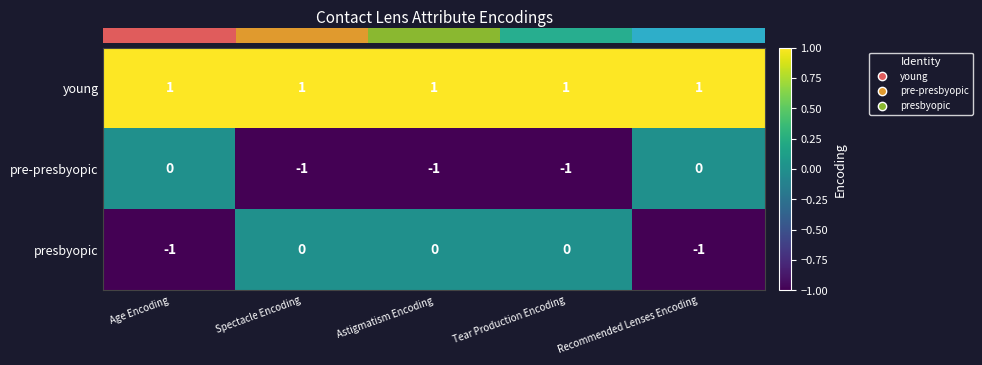

Reading right to left, what are all the values shown in this chart?

young: 1	1	1	1	1
pre-presbyopic: 0	-1	-1	-1	0
presbyopic: -1	0	0	0	-1